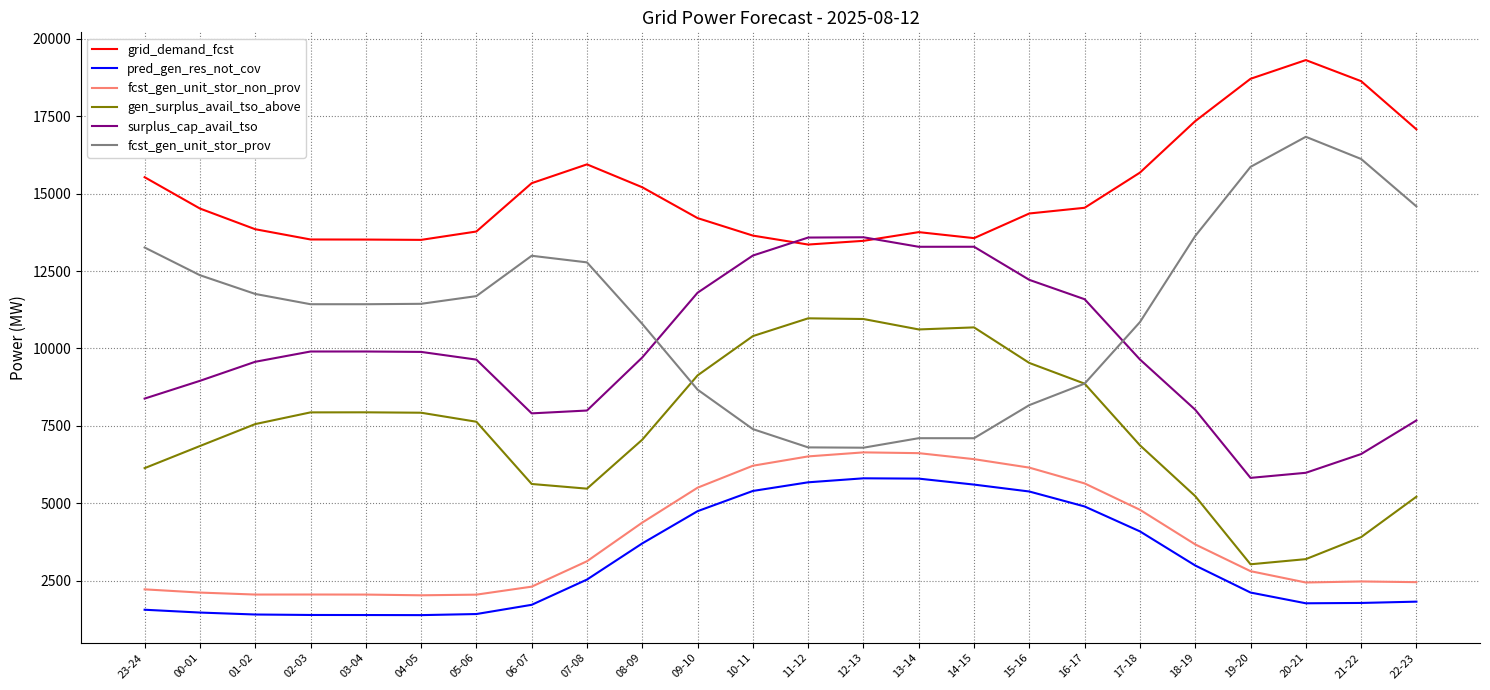

What is the minimum value shown in the chart?

1394